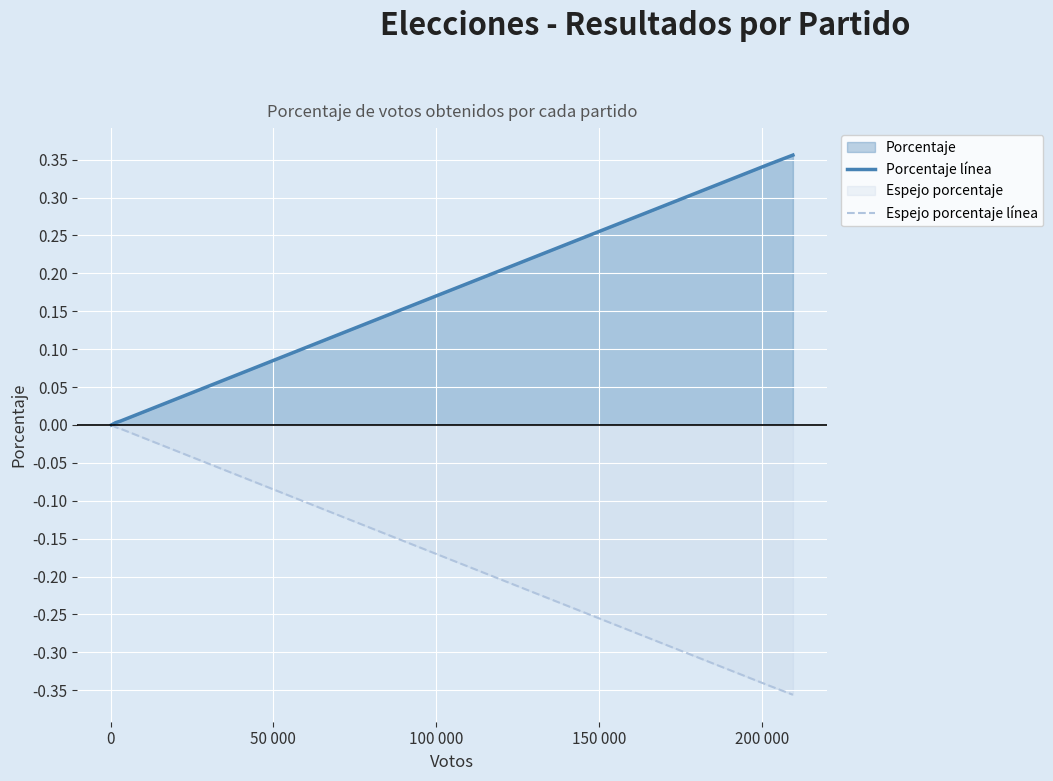

Which series has the largest total across all categories?

Porcentaje línea